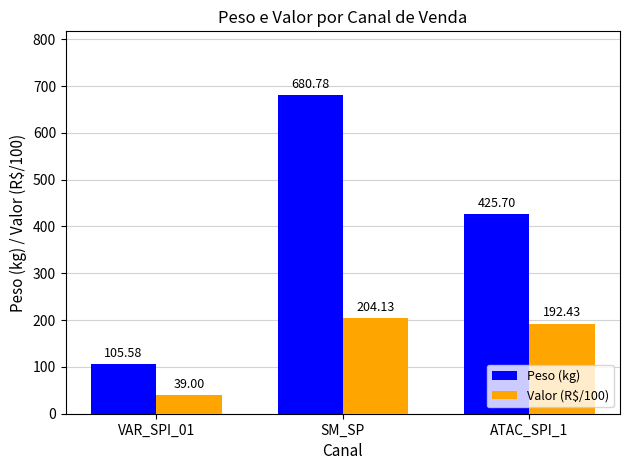

What is the value of the Peso (kg) bar at the 1st from the left?

105.6